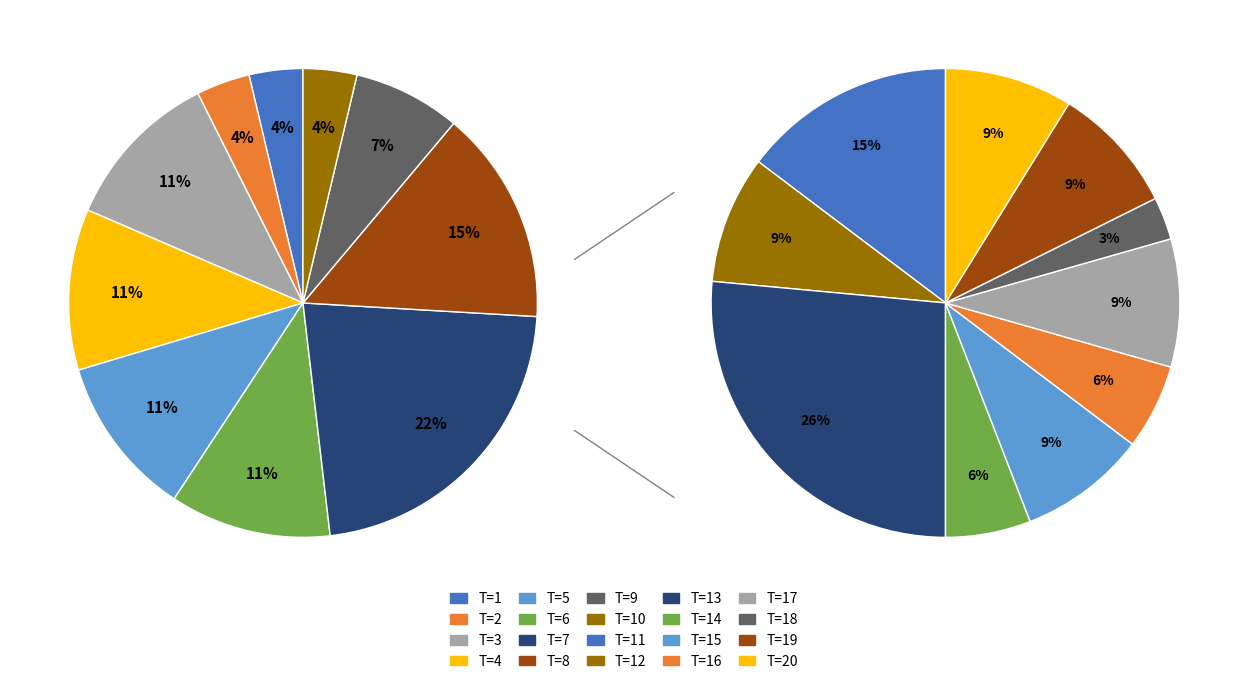

To the nearest percent, what is the difference between the 10 and 5 slice percentages?

7%